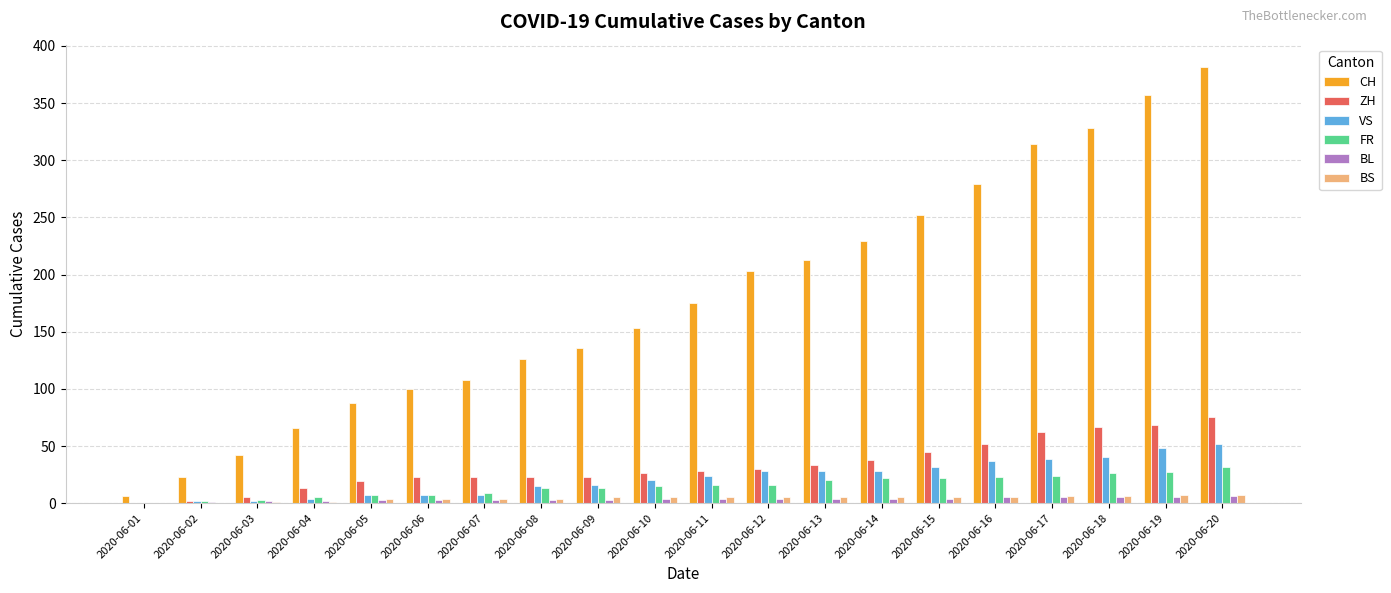

What are all the series names shown in the legend?

CH, ZH, VS, FR, BL, BS